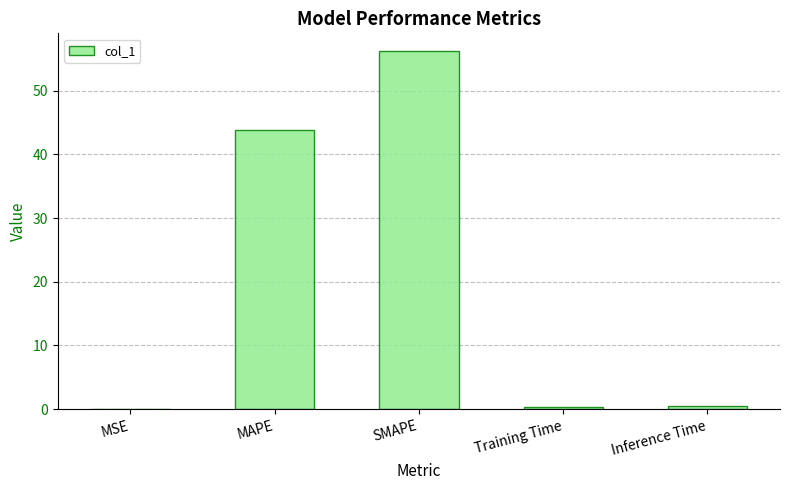

What is the greatest value displayed?

56.2